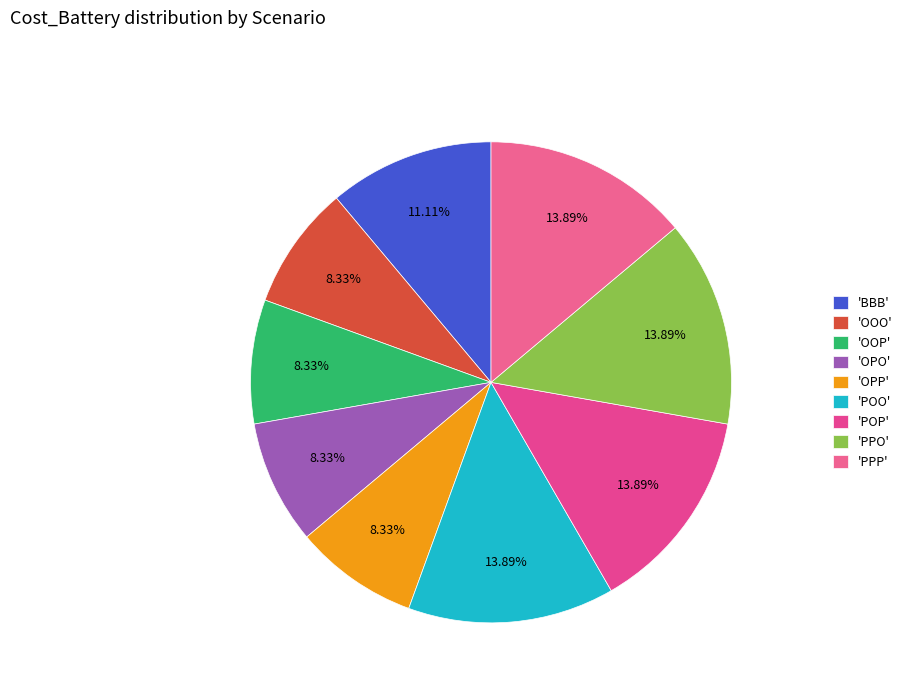

How many segments does this pie chart have?

9